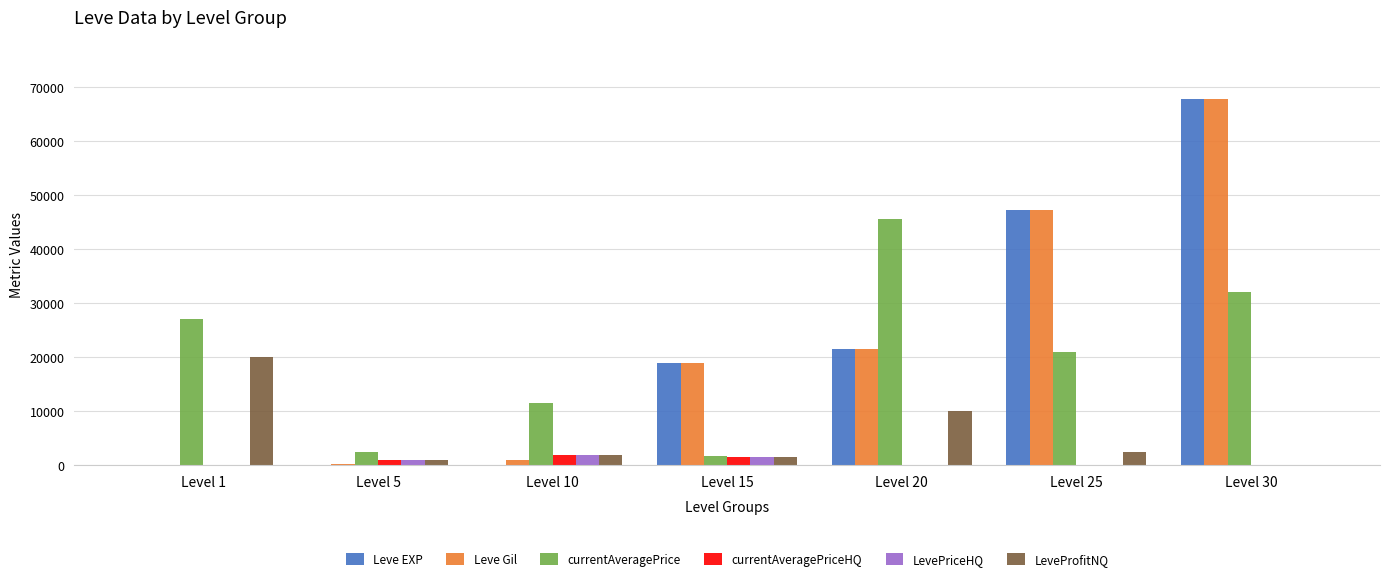

Which category has the highest value across all series?

Level 30